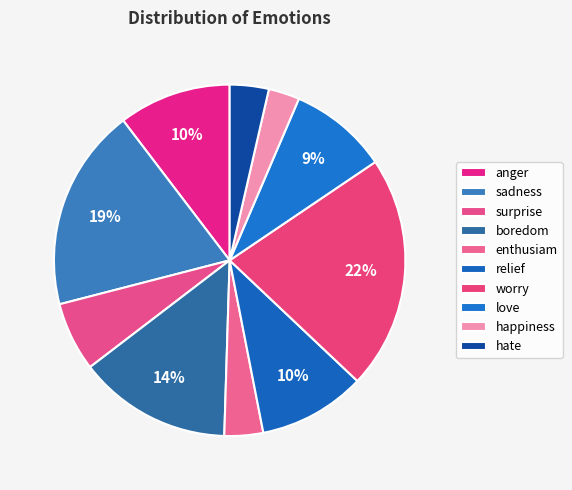

How many slices are in this pie chart?

10